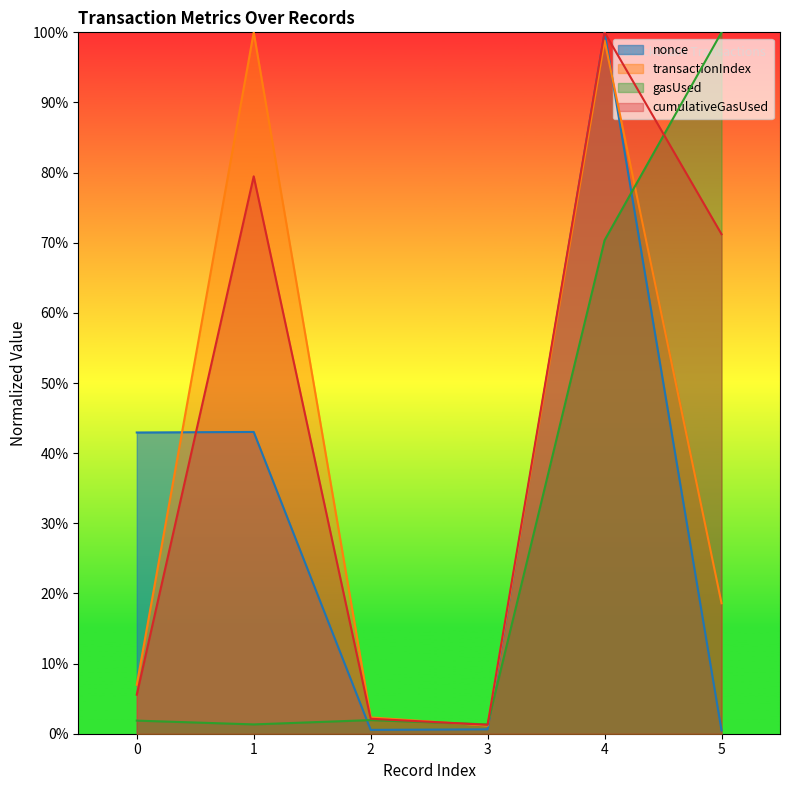

After their last crossing, which series has the higher values: nonce or gasUsed?

gasUsed